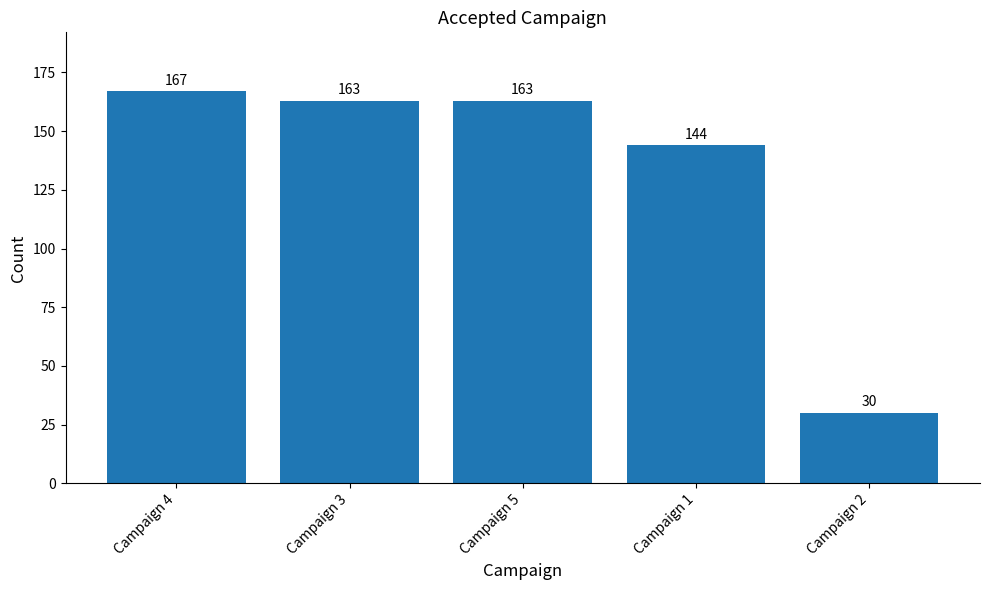

How many bars are there in total?

5